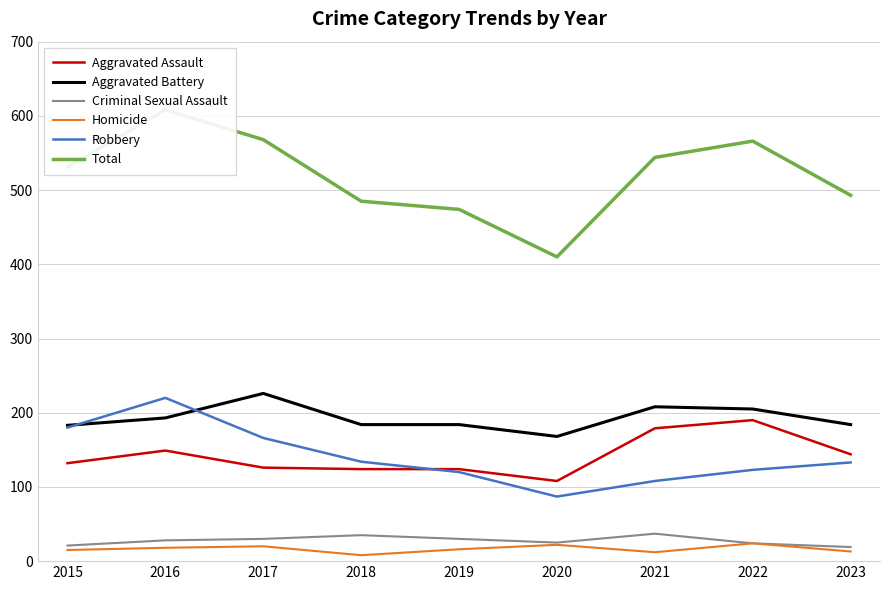

Which label corresponds to the largest value in the chart?

2016